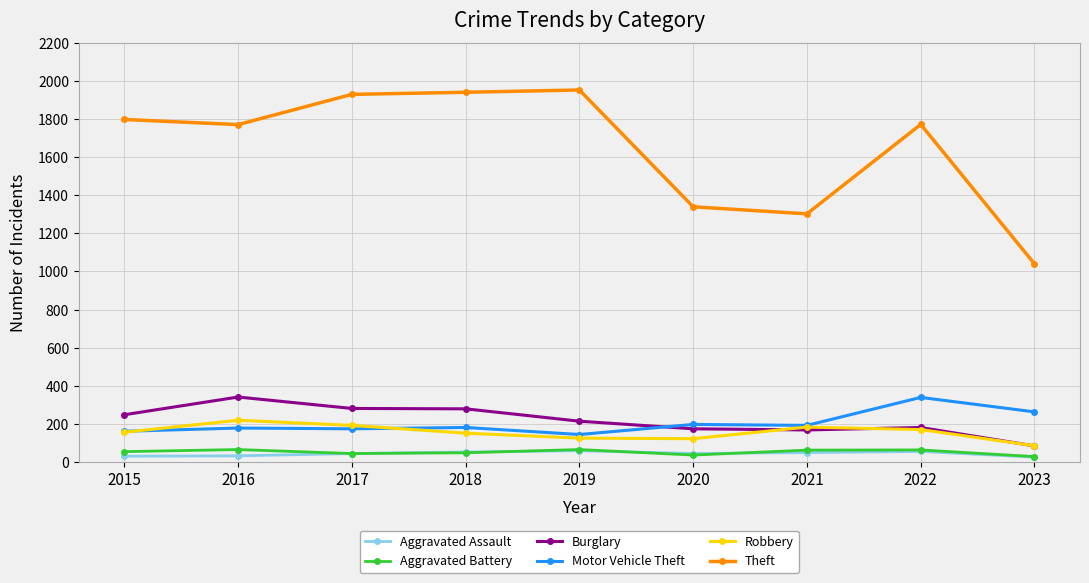

What is the difference between the highest and lowest values at 2022?

1719